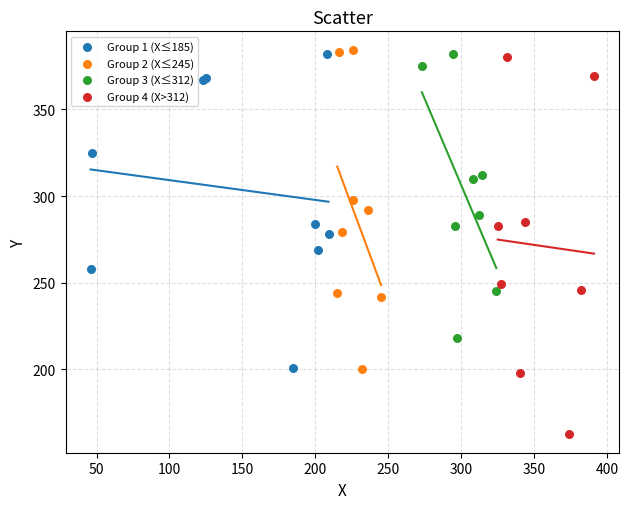

Which series reaches the minimum Y coordinate?

Group 4 (X>312)